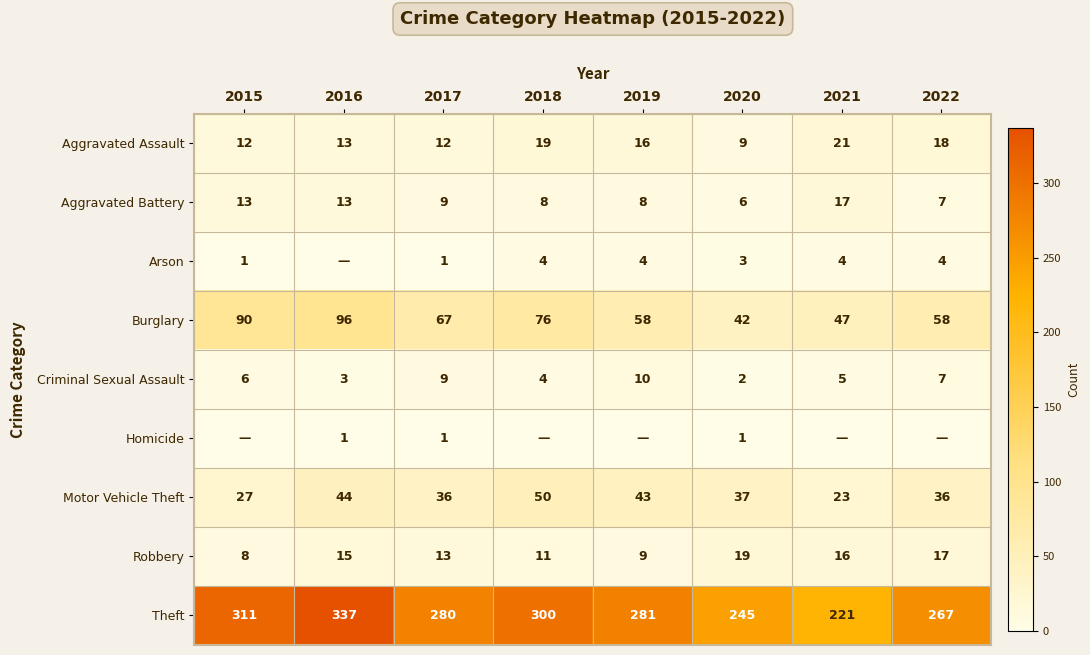

What is the sum of the Criminal Sexual Assault values at 2021 and 2016?

8